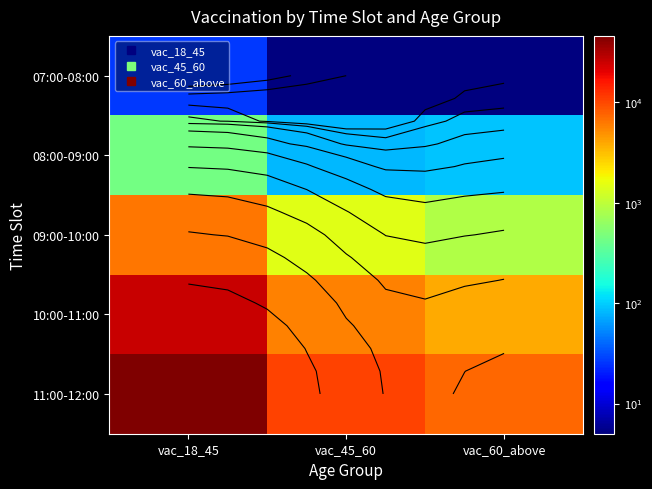

Where does the 07:00-08:00 series first go above 5?

vac_18_45